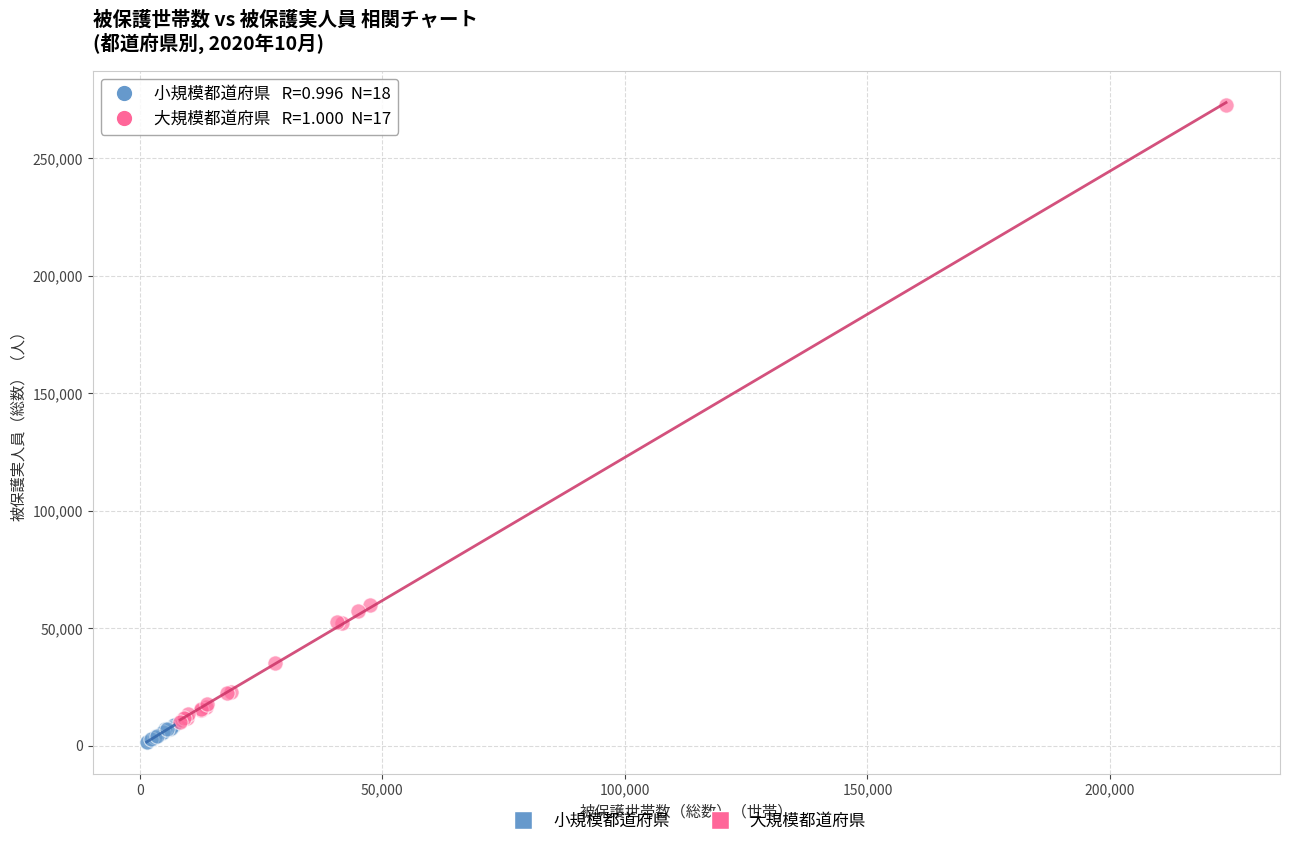

Which series has the largest Y range (max minus min)?

大規模都道府県